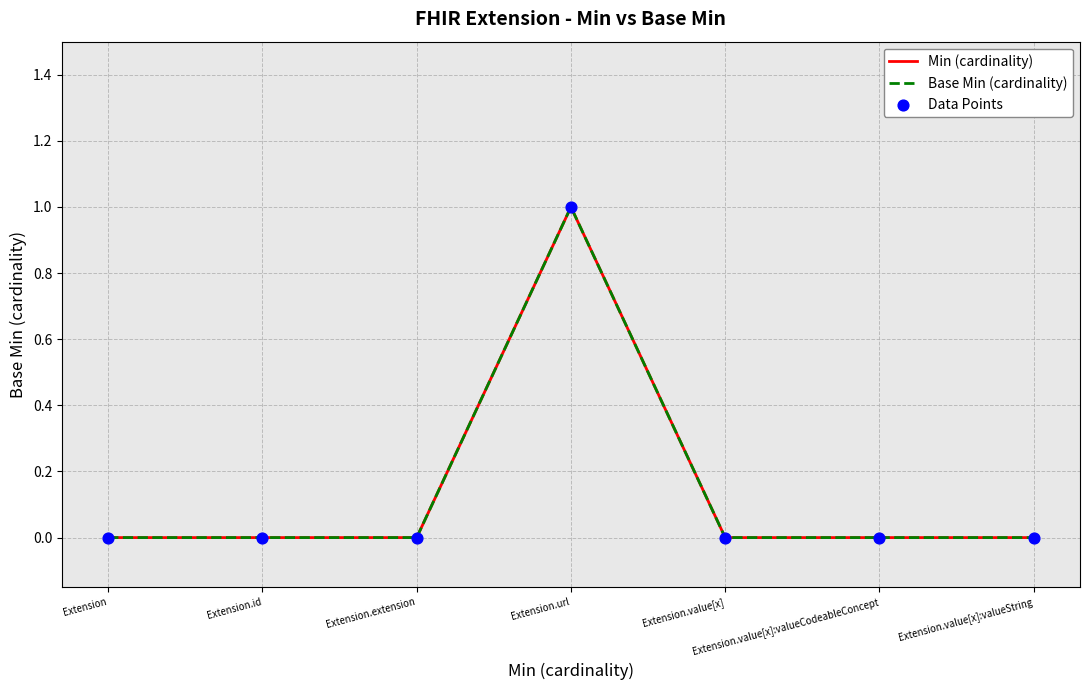

Which series has the largest Y range (max minus min)?

Min (cardinality)